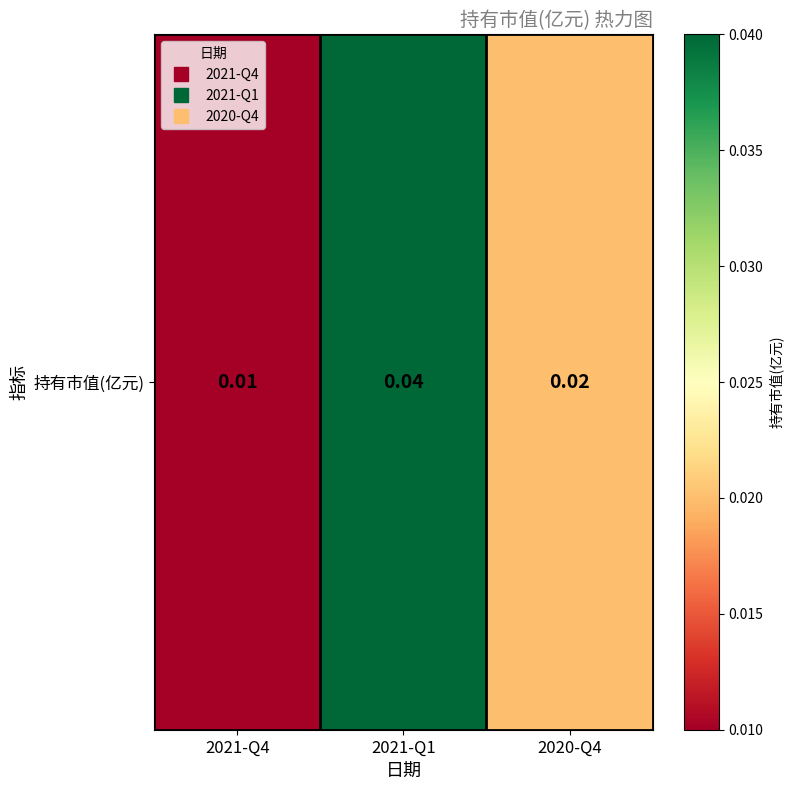

At which category does the chart reach its peak across all series?

2021-Q1